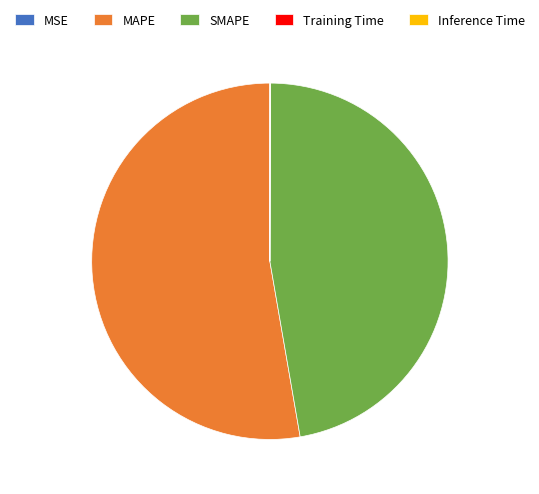

What is the ratio of the value at MAPE to the value at SMAPE?

1.1